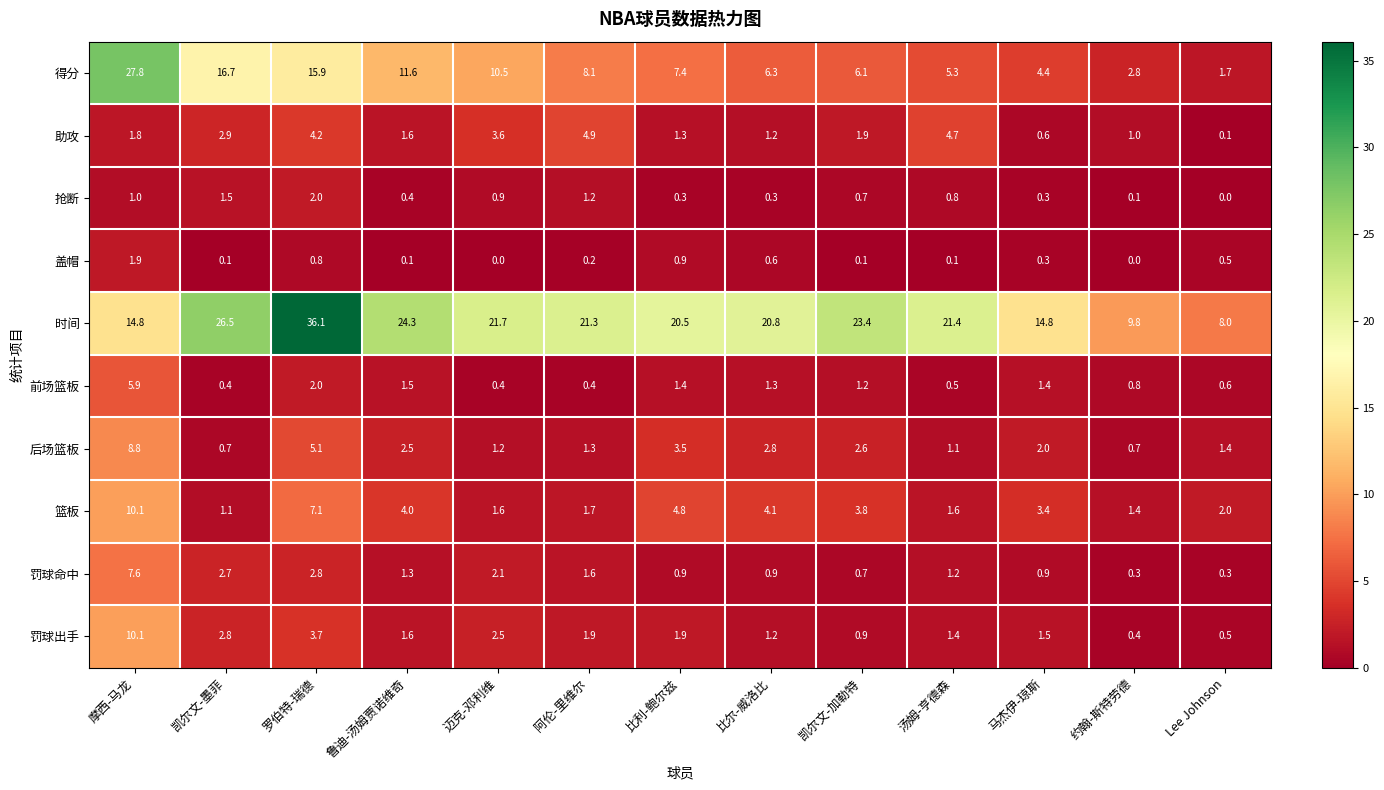

How many categories are shown in the chart?

13